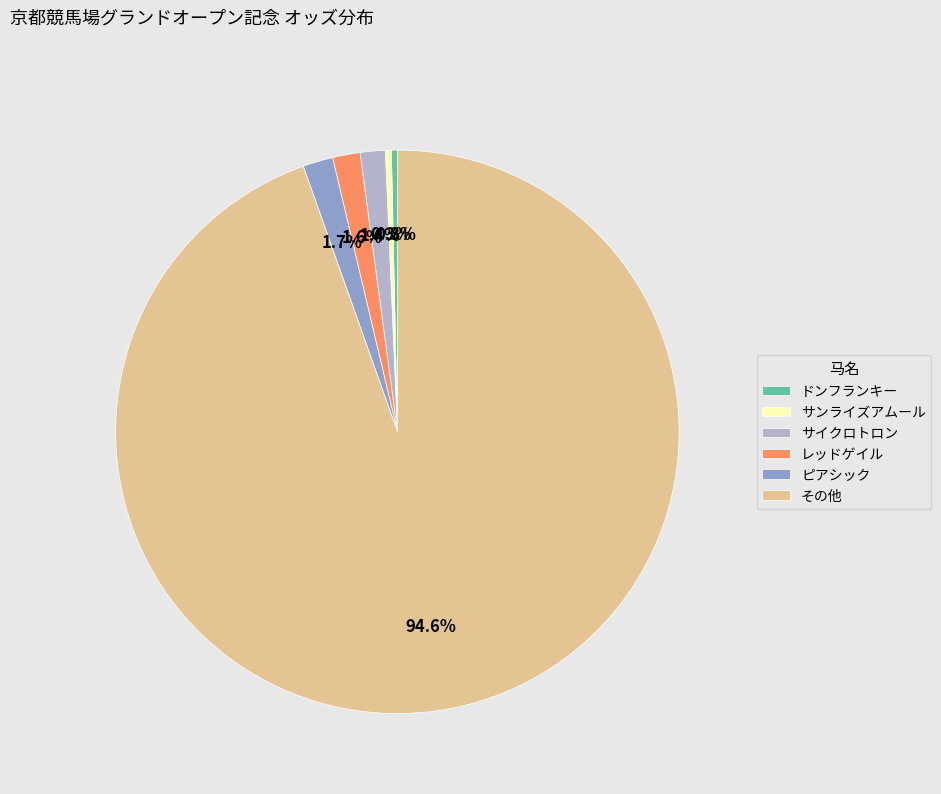

Which category has the biggest portion of the pie?

その他